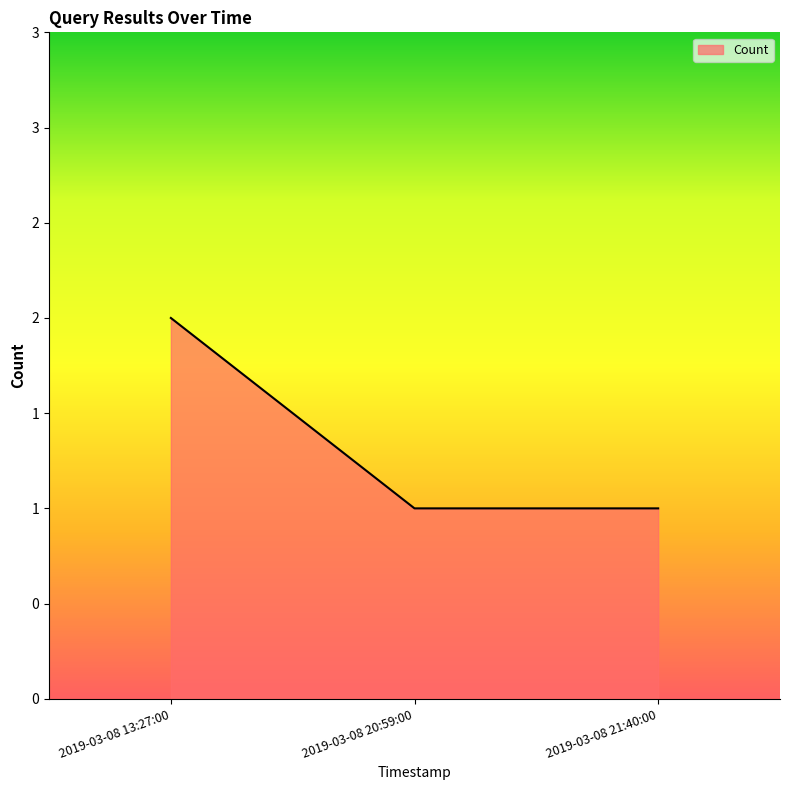

Does the chart have visible grid lines?

No